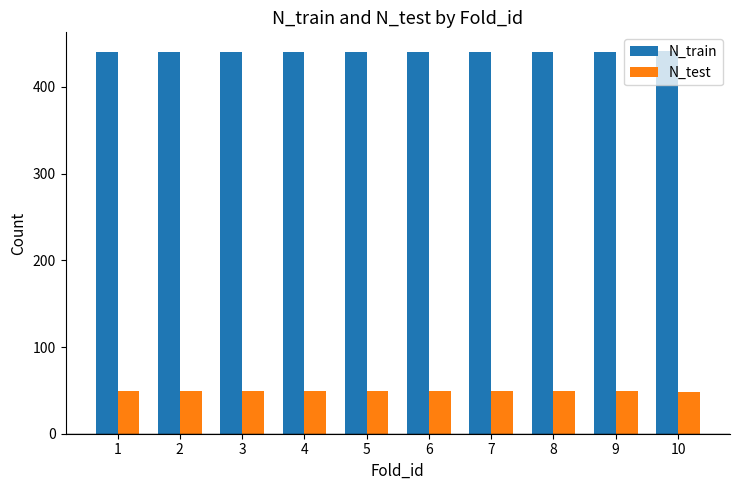

What is the minimum value shown in the chart?

48